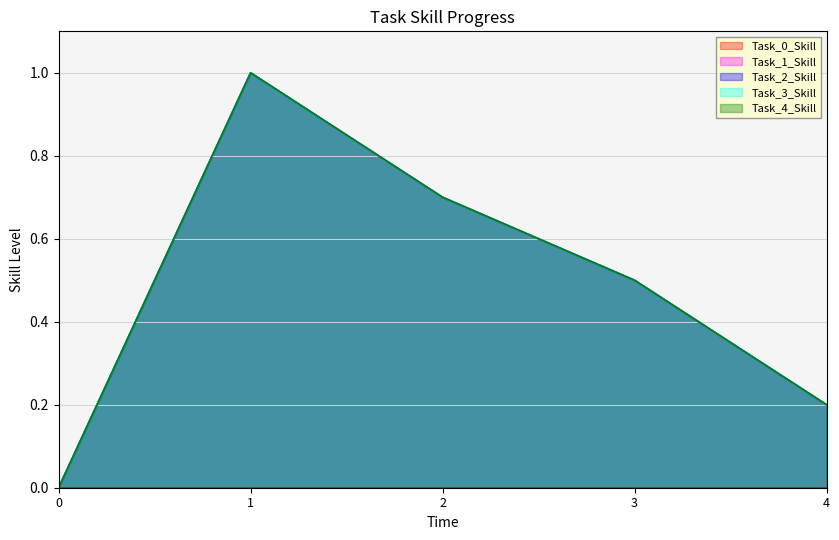

What is the value of the Task_4_Skill point at the 3rd from the left?

0.7